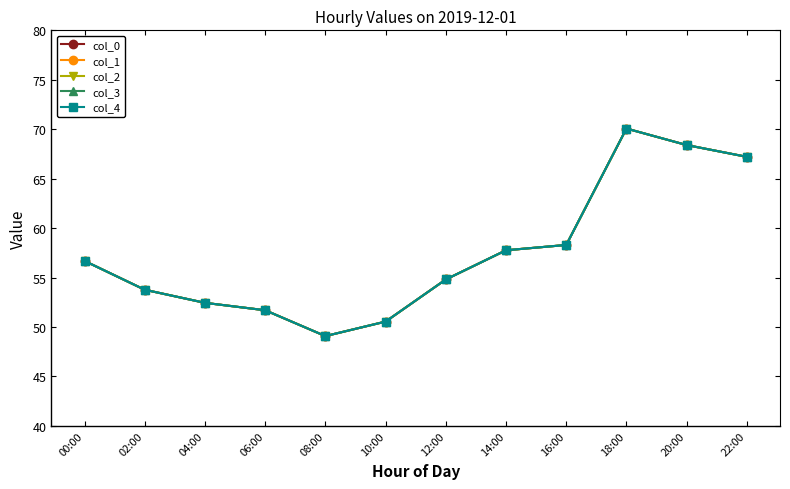

How many interior local valleys does the col_1 series have?

1